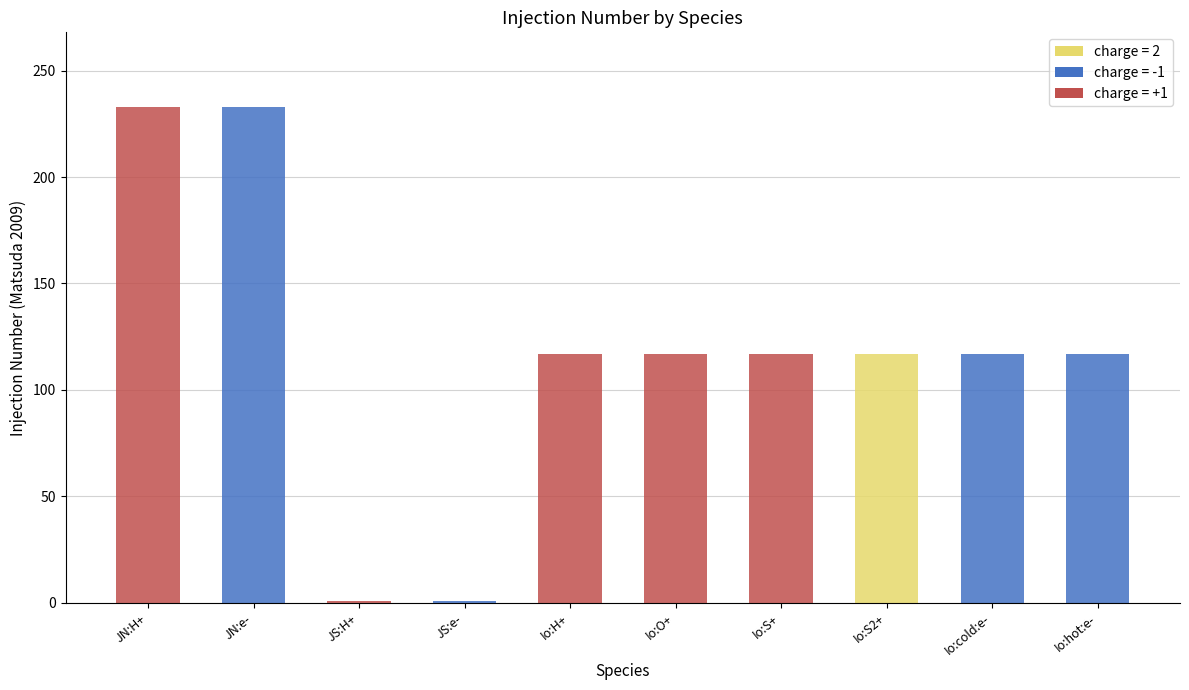

What is the difference between the values at Io:S+ and JN:e-?

116